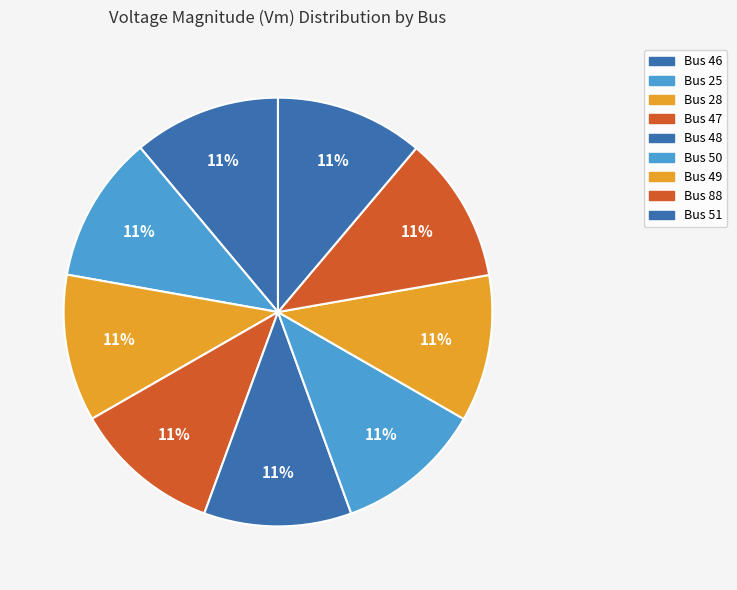

How many slices are in this pie chart?

9